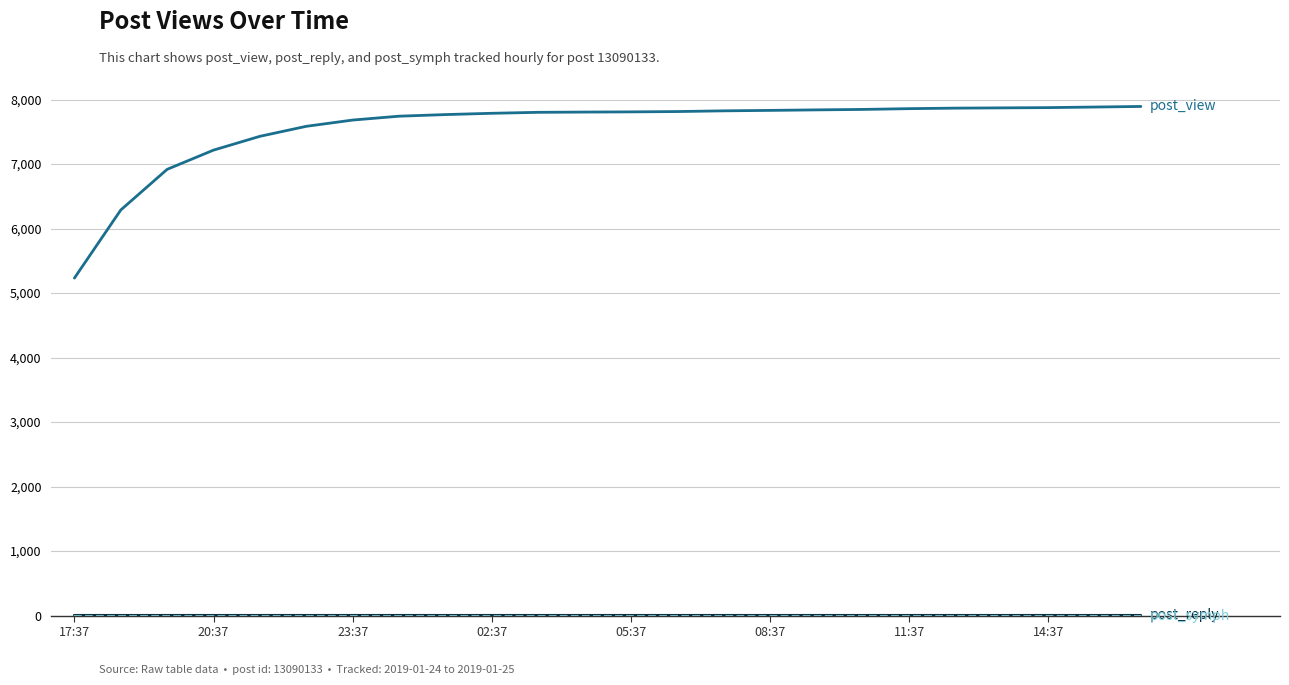

What is the maximum value shown in the chart?

7893